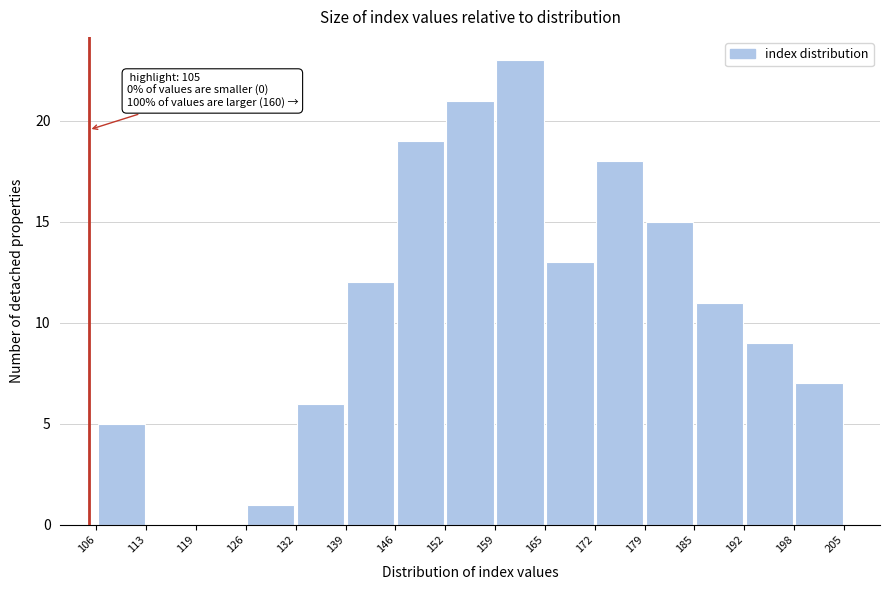

Which range on the x-axis has the tallest bar?

159 to 165